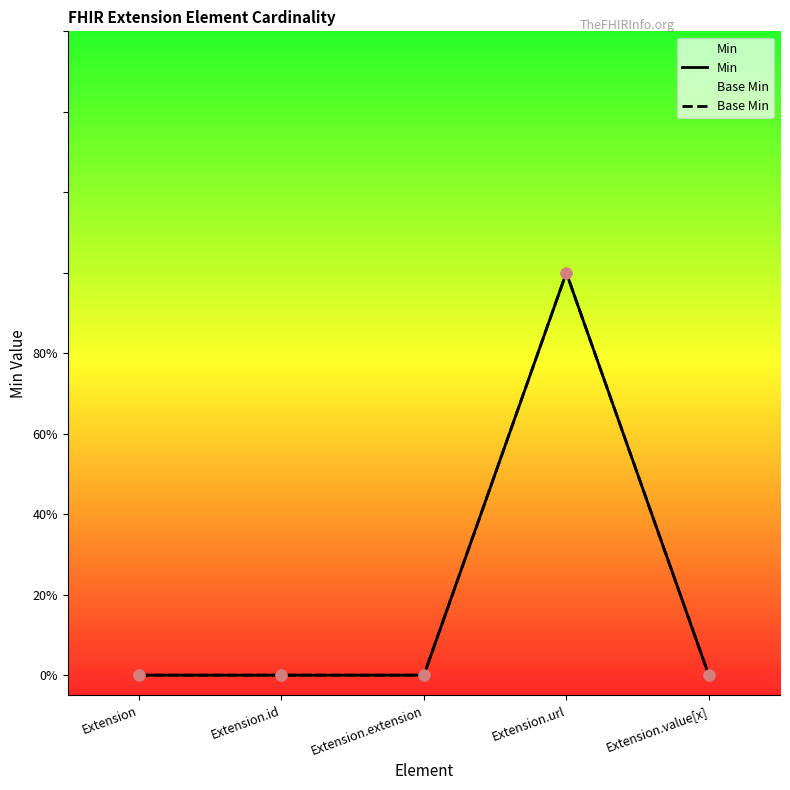

Which series has the largest total across all categories?

Min